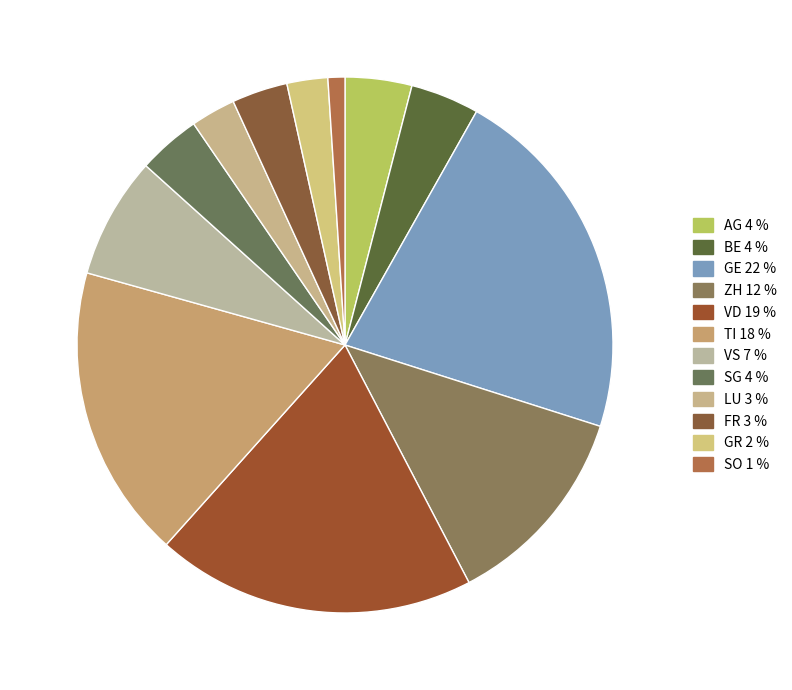

To the nearest percent, what is the difference between the LU and TI slice percentages?

15%